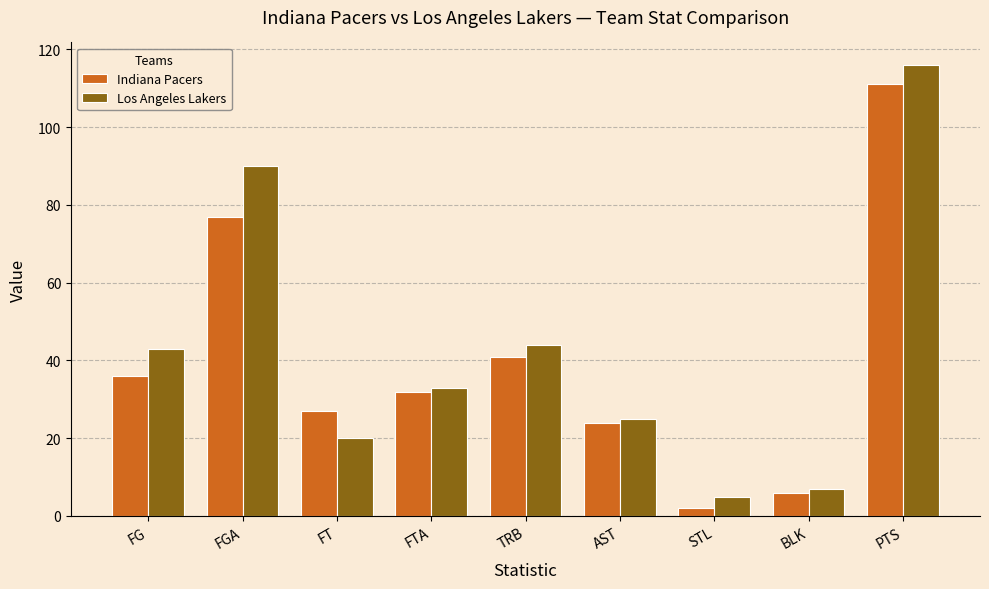

What is the label of the 8th bar from the right?

FGA